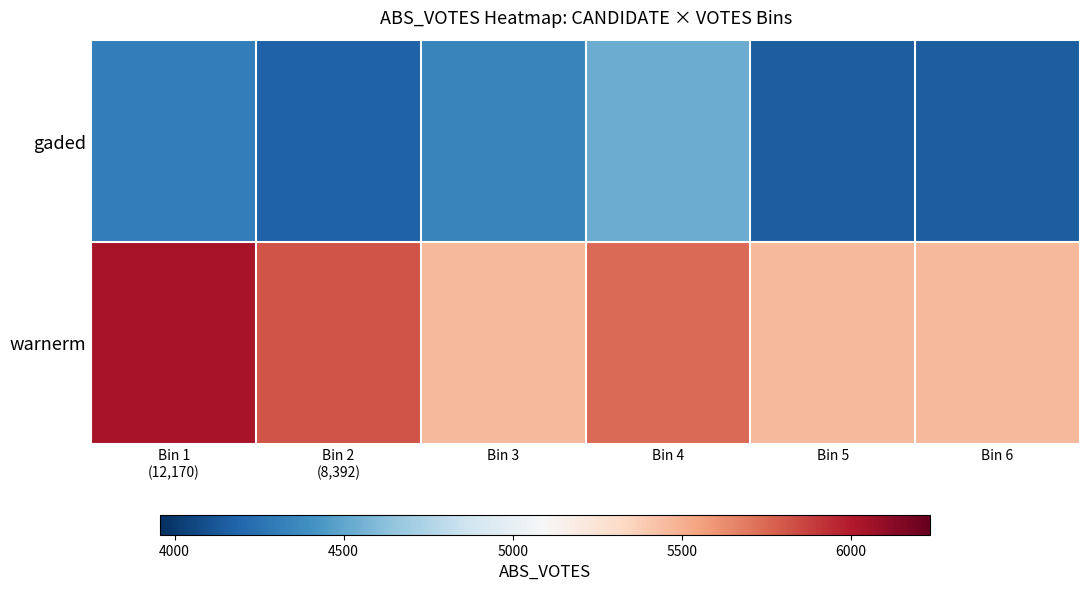

What is the total value across all series at Bin 6?

9619.5